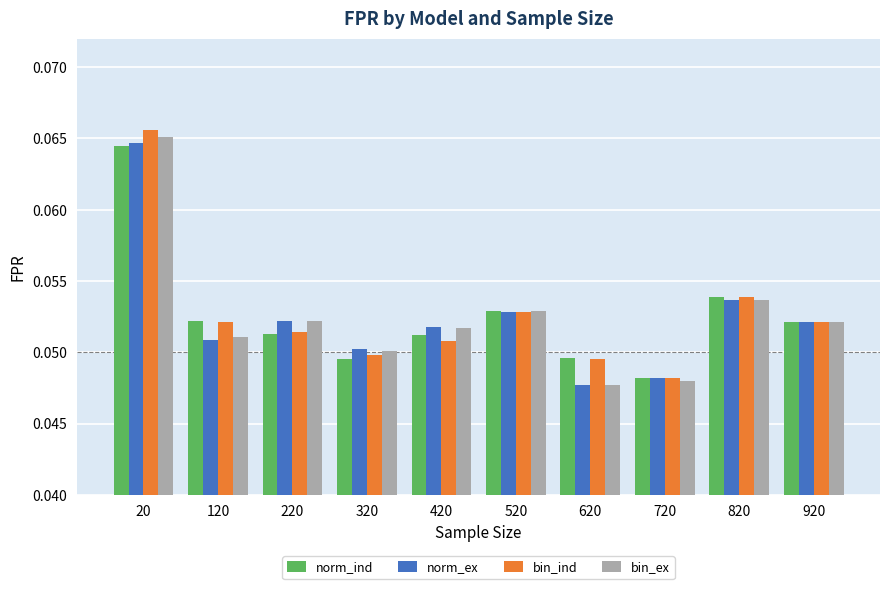

The bin_ex series shows 0.0 at 420. True or false?

False